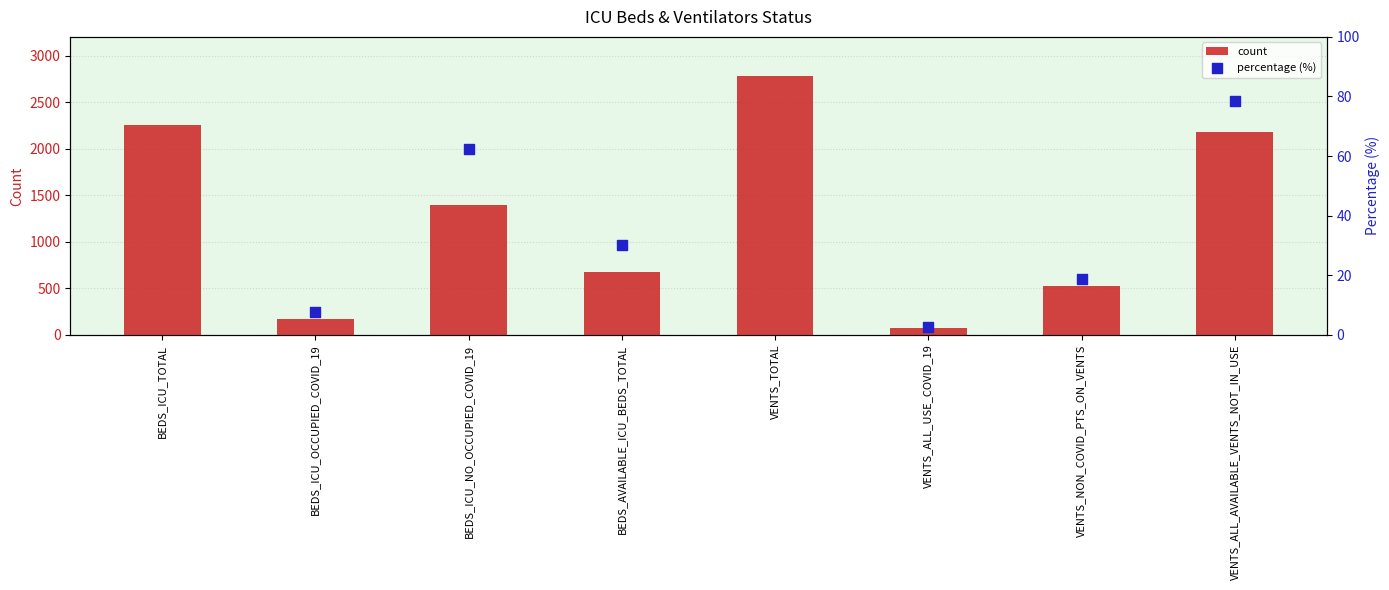

What is the ratio of the value at BEDS_ICU_NO_OCCUPIED_COVID_19 to the value at BEDS_ICU_OCCUPIED_COVID_19?

8.0